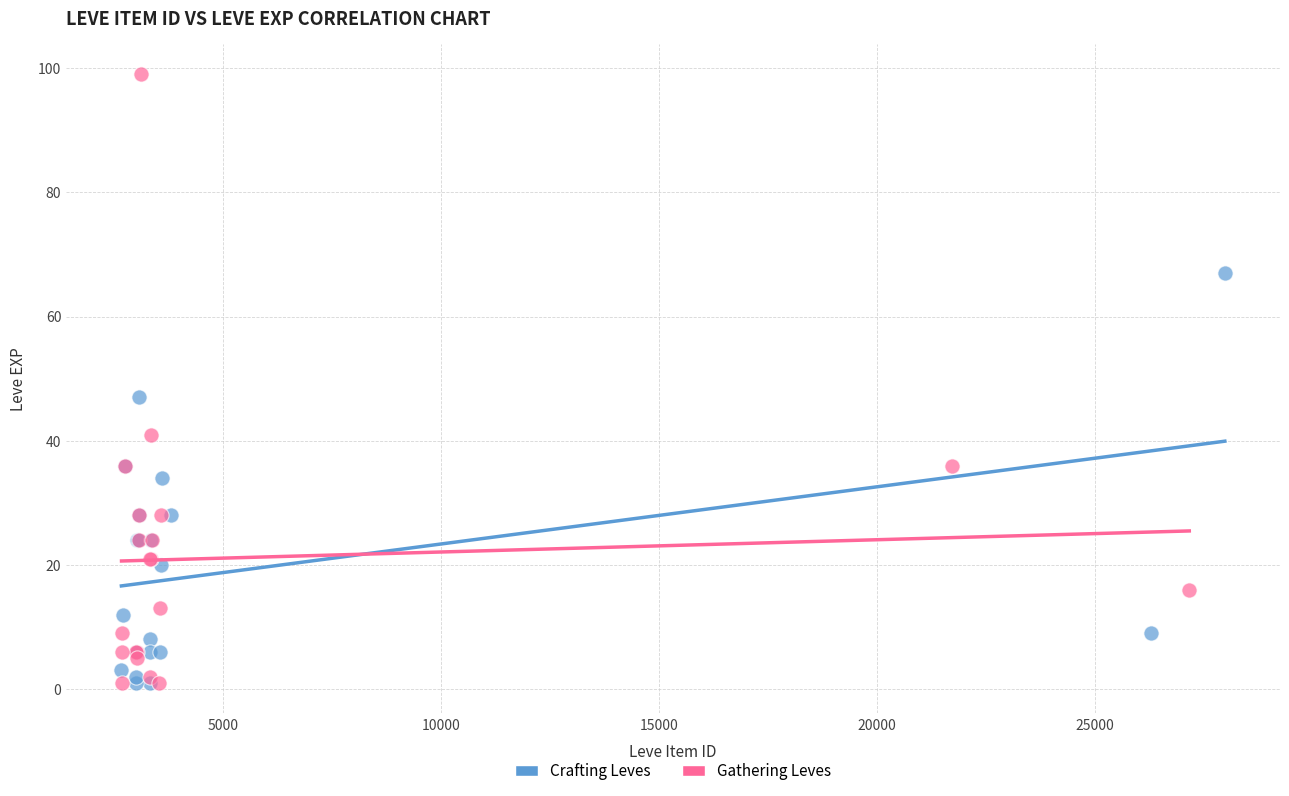

Which series contains the highest Y value?

Gathering Leves